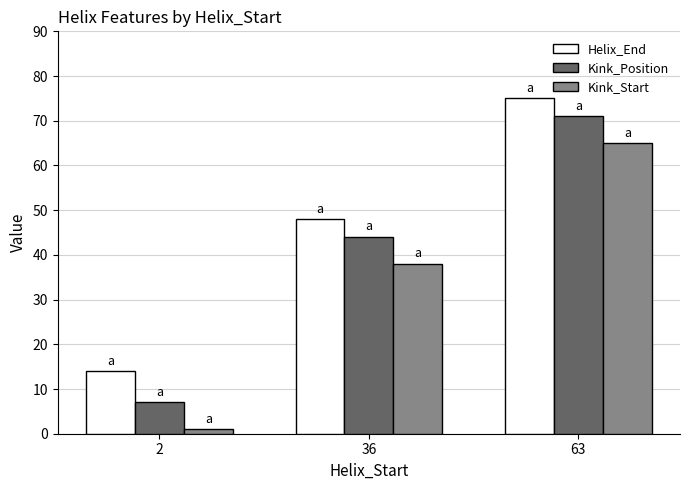

Where is Kink_Start nearest to the value 33?

36